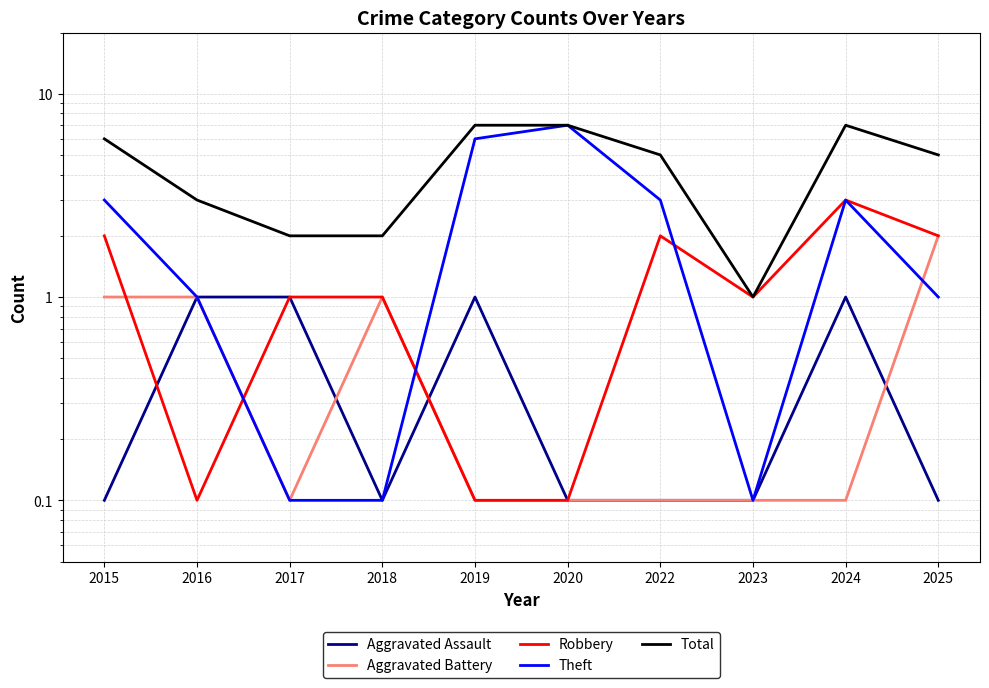

At which category does Robbery reach its first local peak?

2022